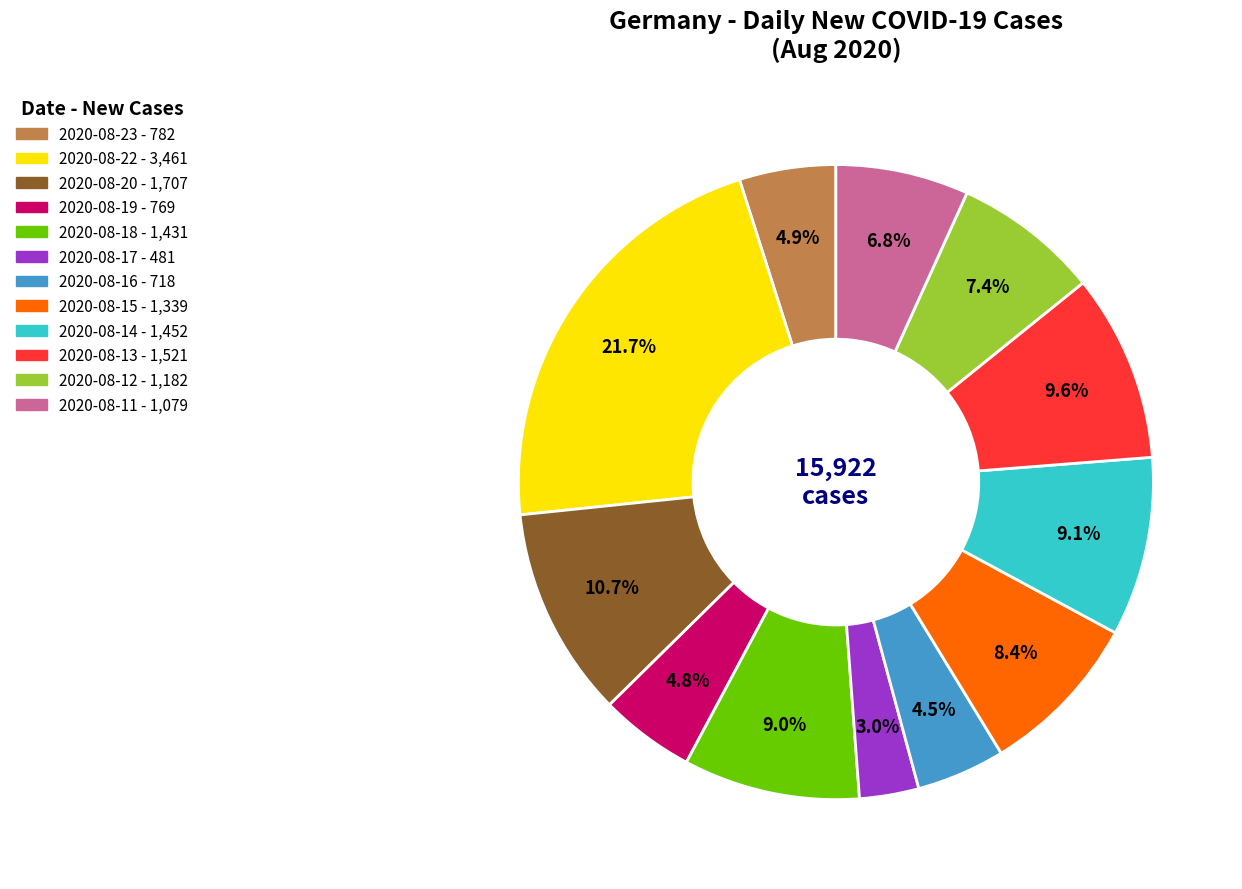

What is the total percentage of 2020-08-23 and 2020-08-12?

12.3%